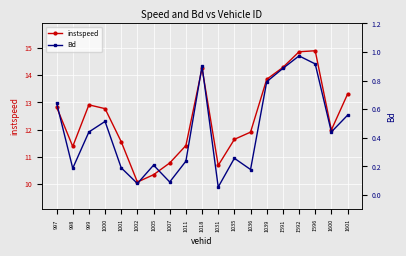

True or false: Bd and instspeed cross at least once.

False